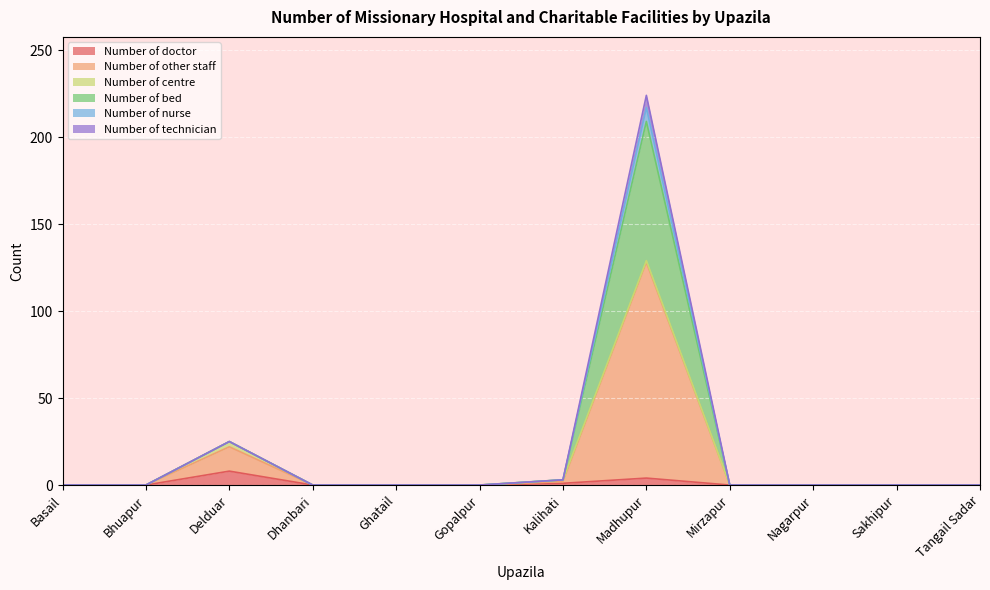

What is the greatest value displayed?

224